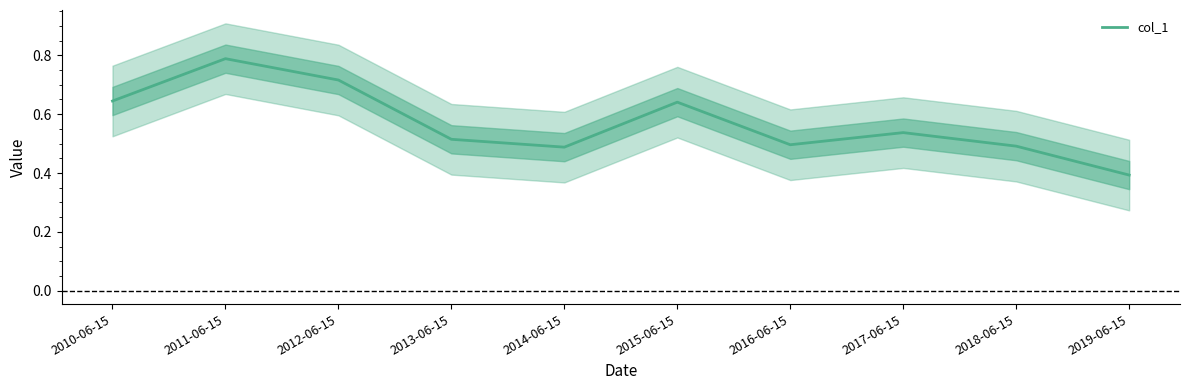

What is the minimum value shown in the chart?

0.4